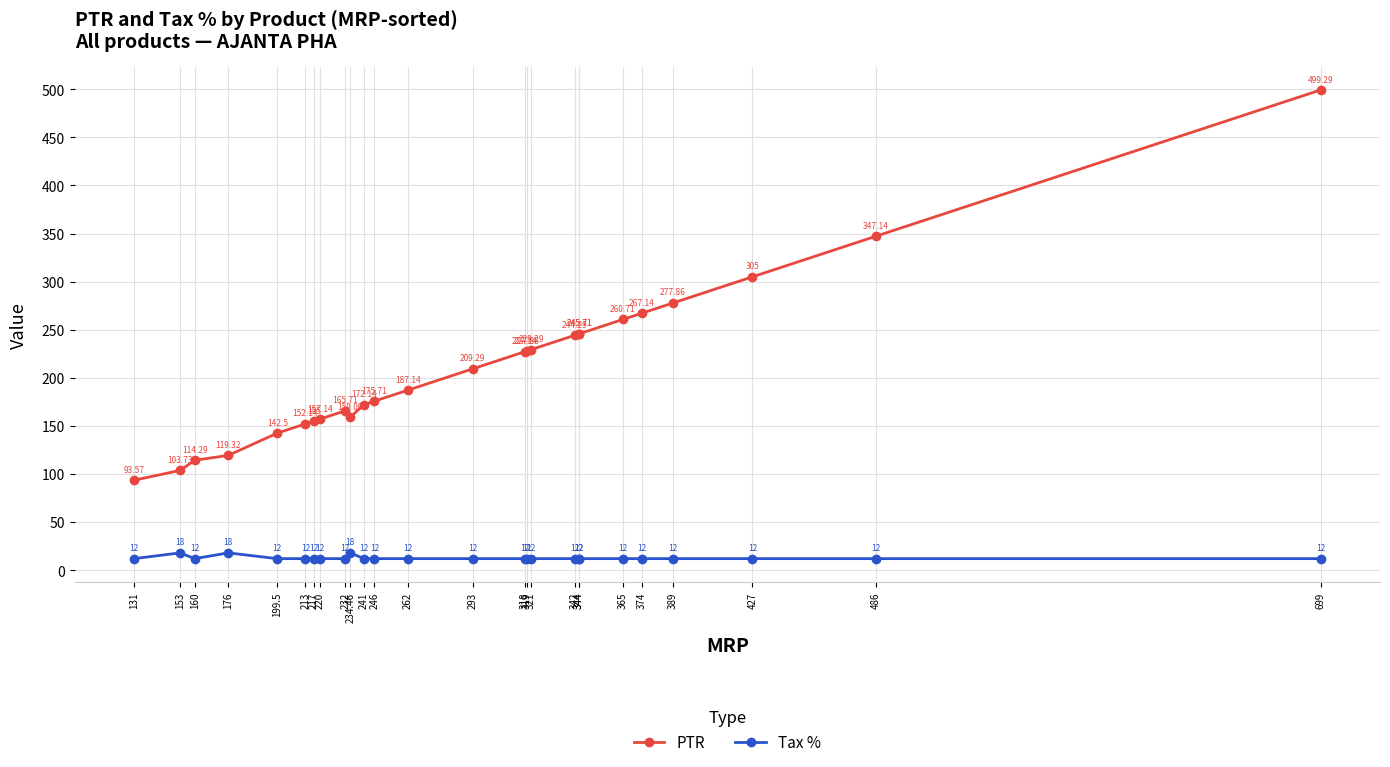

At 199.5, list the series in order from smallest to largest.

Tax %, PTR